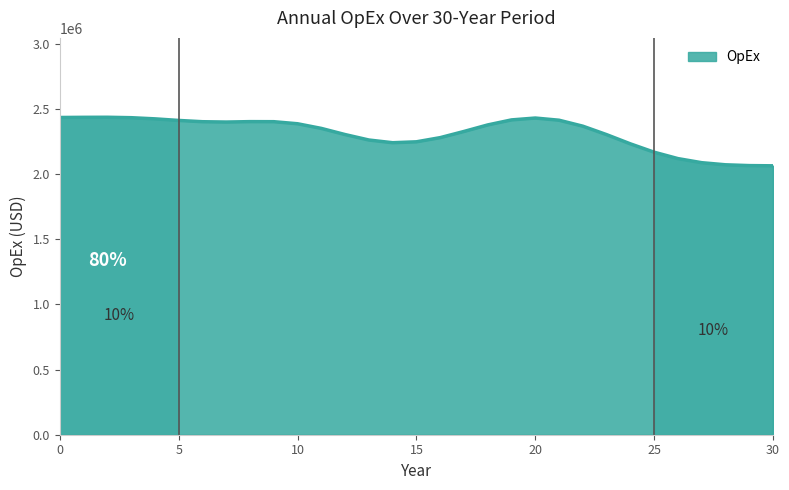

What is the minimum value shown in the chart?

2064940.6